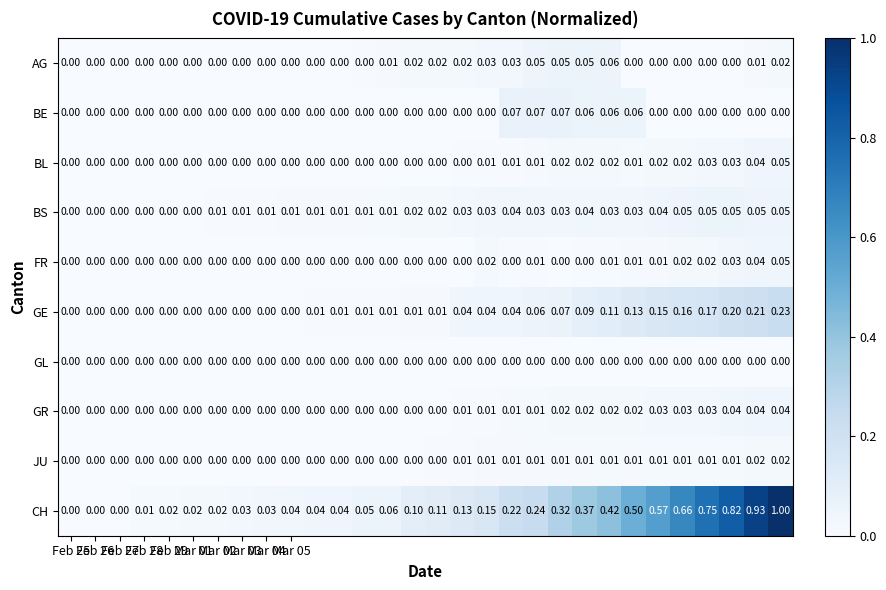

Which series has the widest spread of values?

CH